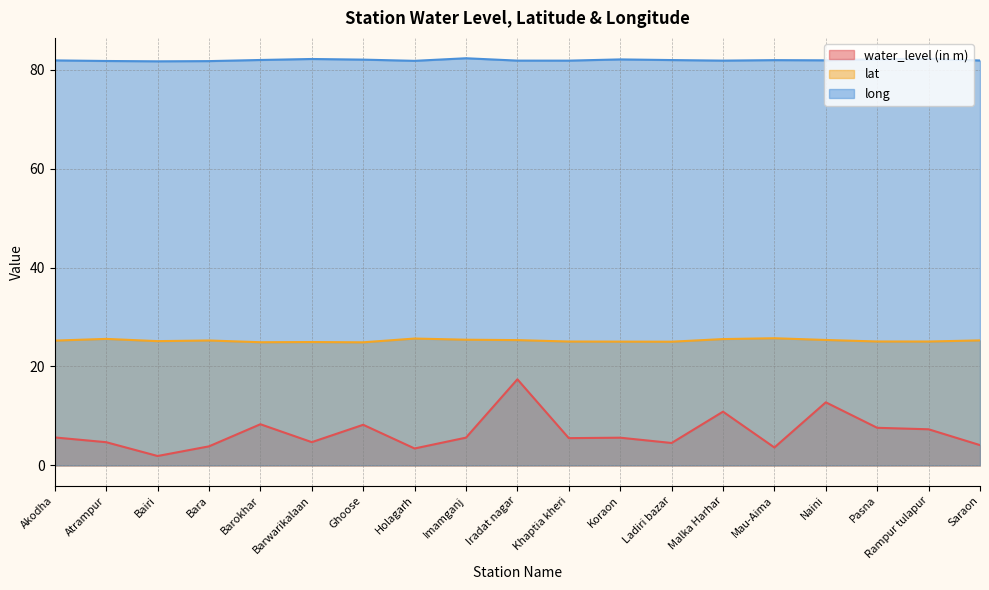

True or false: water_level (in m) and long intersect in this chart.

False